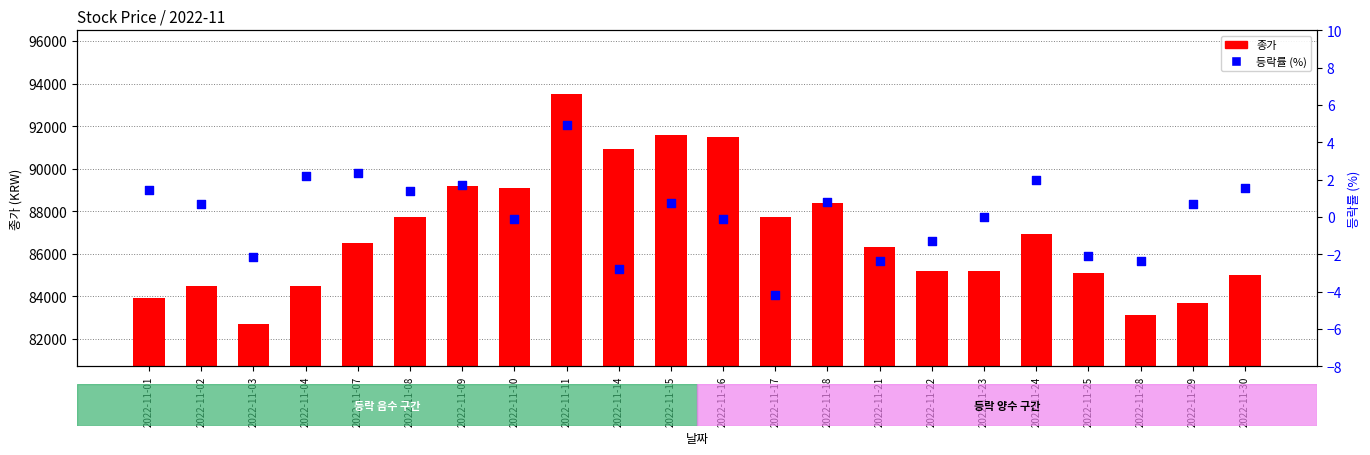

At which category is the sum across all series the highest?

2022-11-11